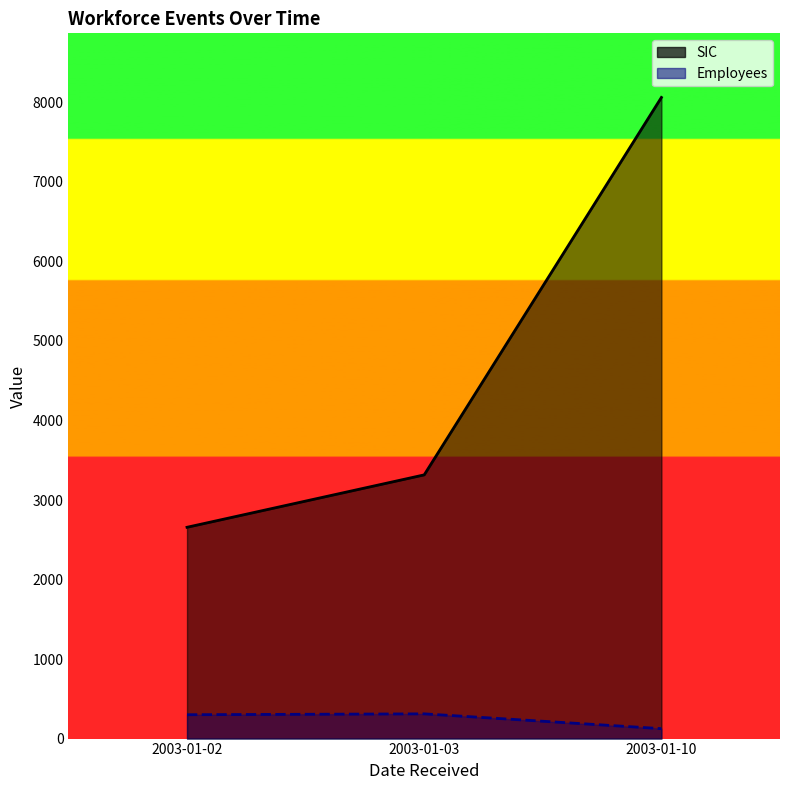

The value of SIC at 2003-01-03 is 1900. True or false?

False